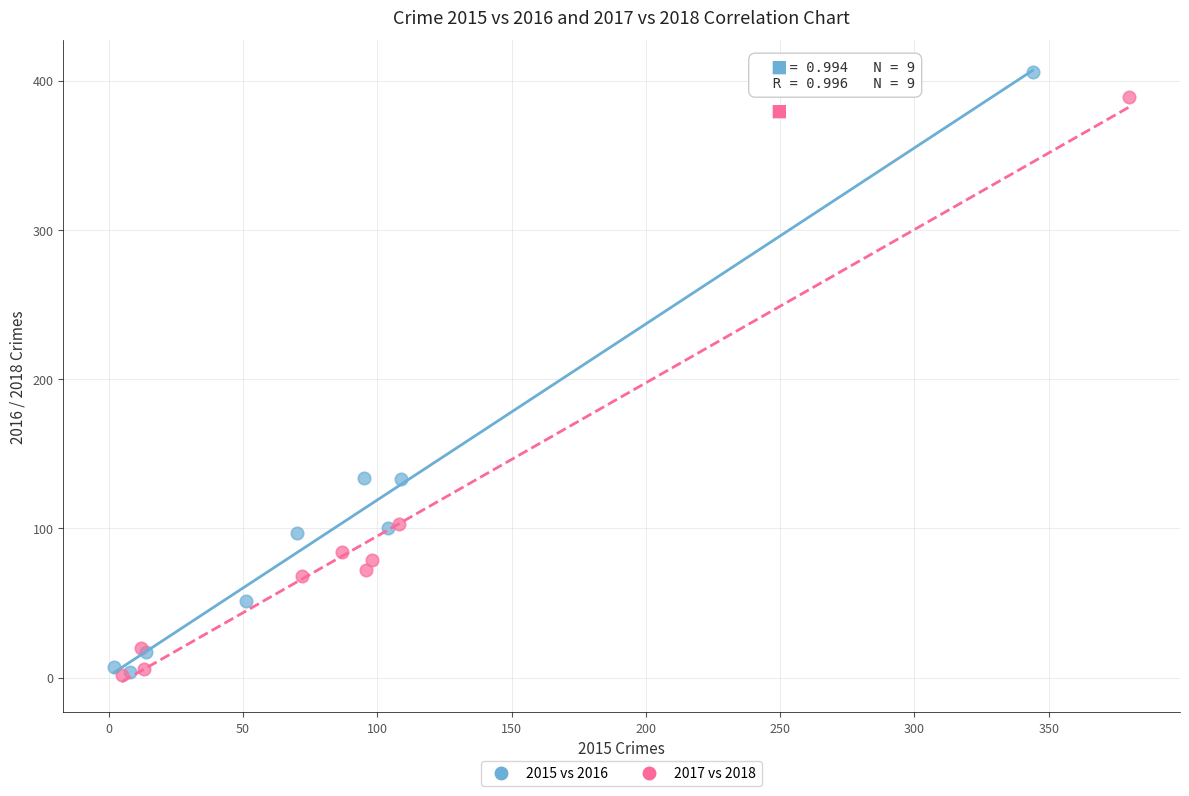

Which series has the widest spread of Y values?

2015 vs 2016